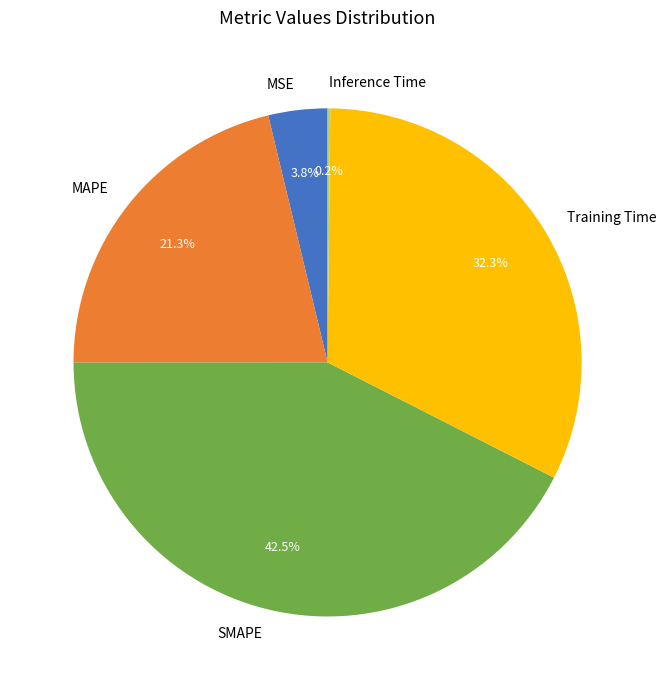

Which has a higher value, Training Time or SMAPE?

SMAPE